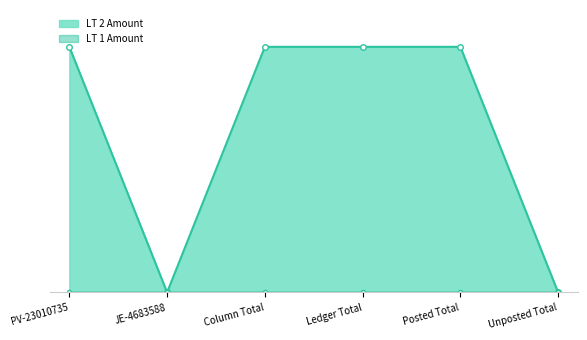

Between Column Total and PV-23010735, which is larger?

Column Total